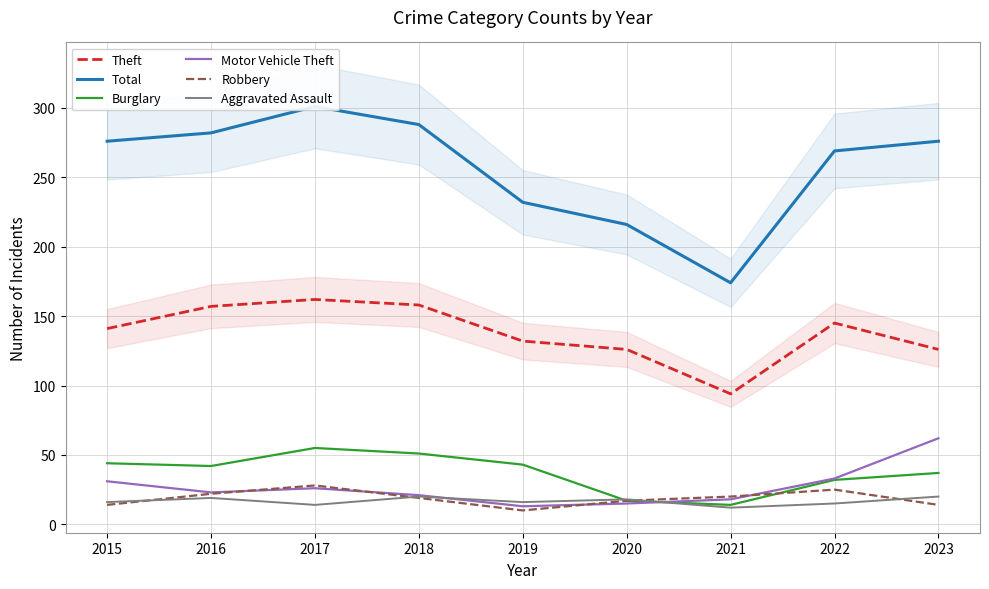

How many lines are shown in the chart?

6